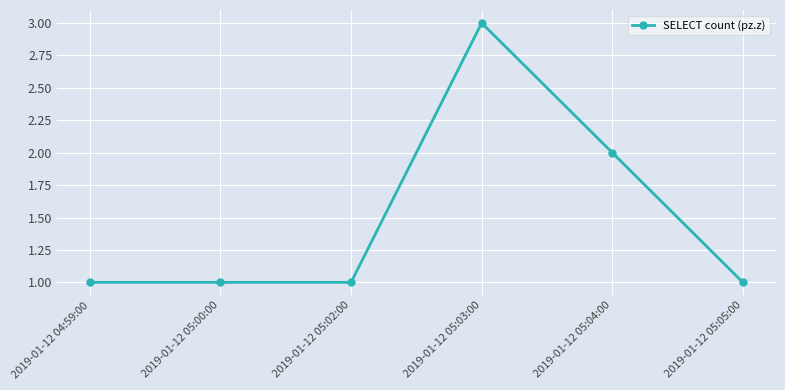

How many distinct data groups are displayed?

1